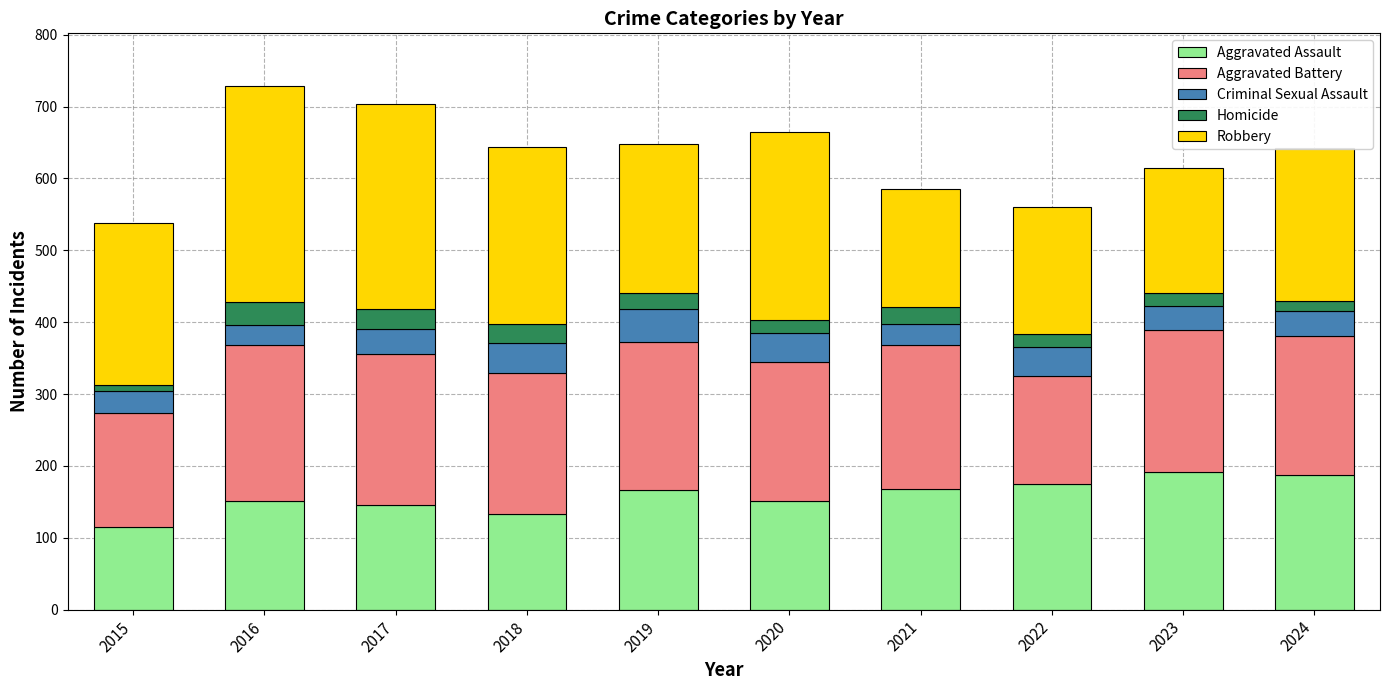

What is the maximum value for Aggravated Assault?

192